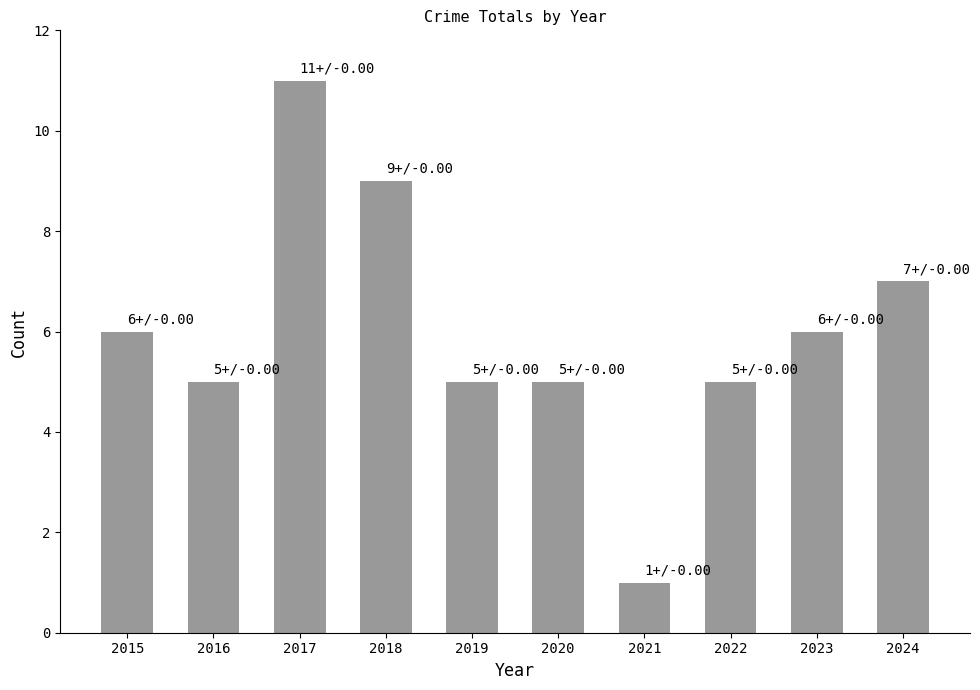

Does the chart contain any negative values?

No